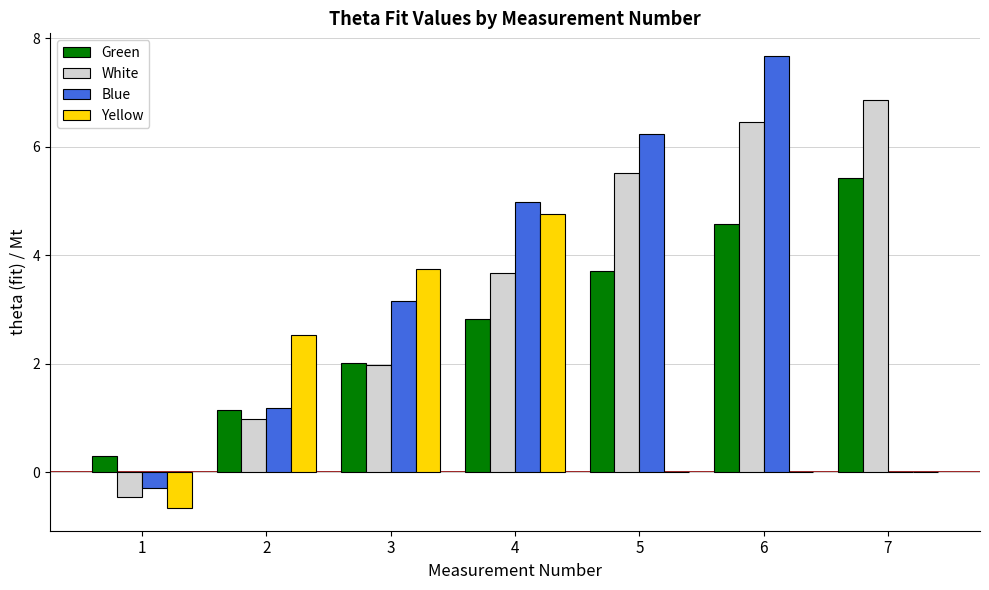

Is it true that Green equals 5.1 at 5?

False